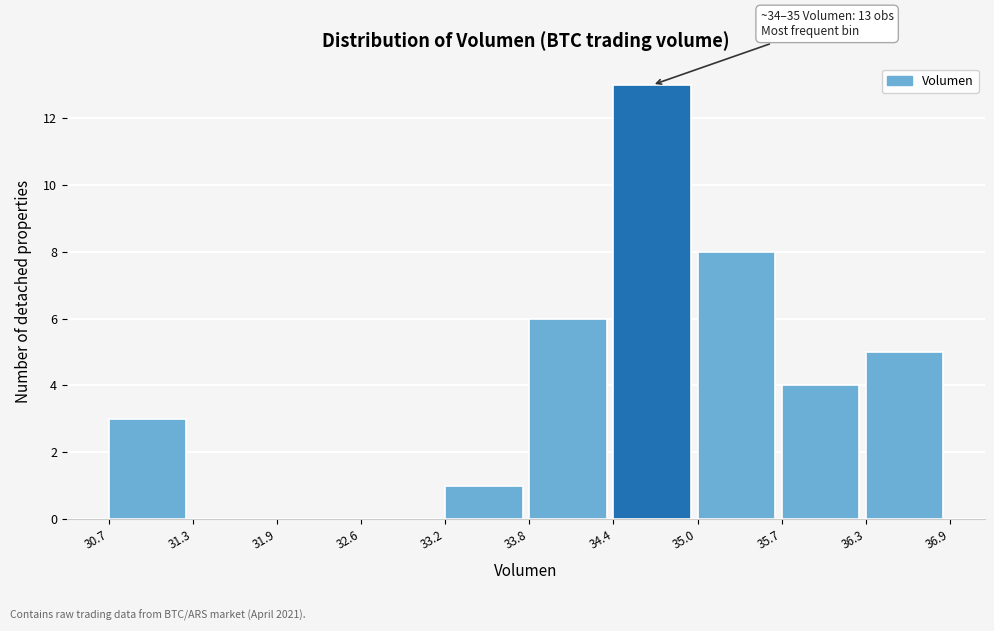

Over which range of the x-axis is the bar tallest?

34.4 to 35.0